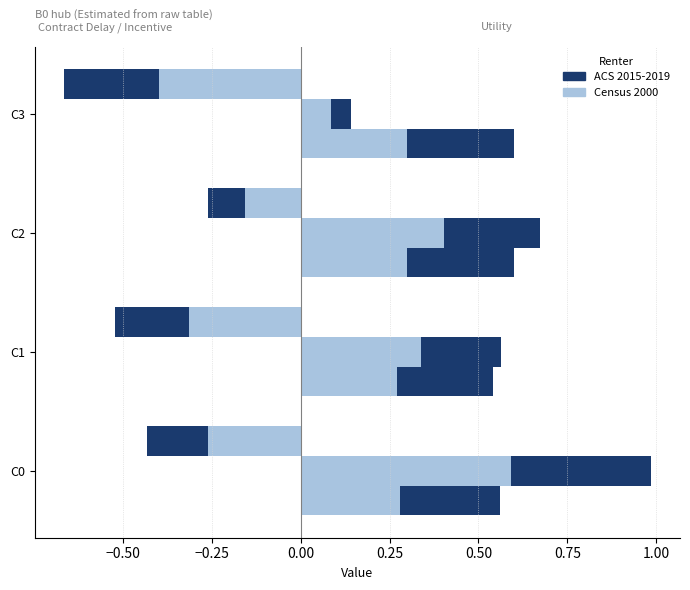

Count the number of categories in the chart.

4